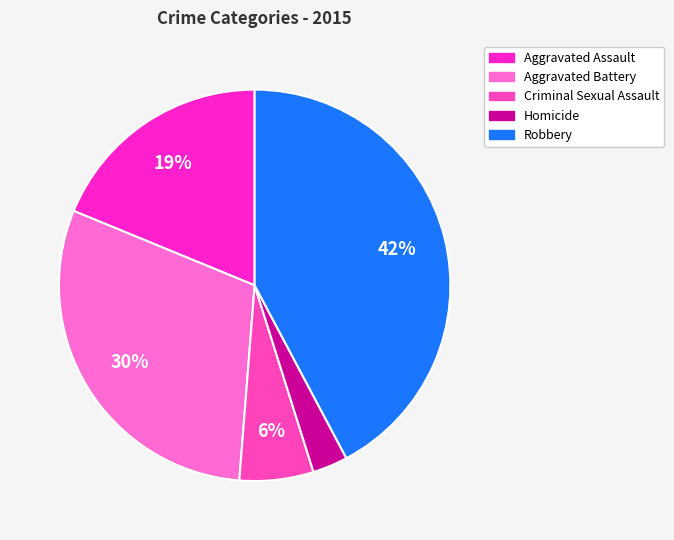

Is there a majority slice in this chart?

No